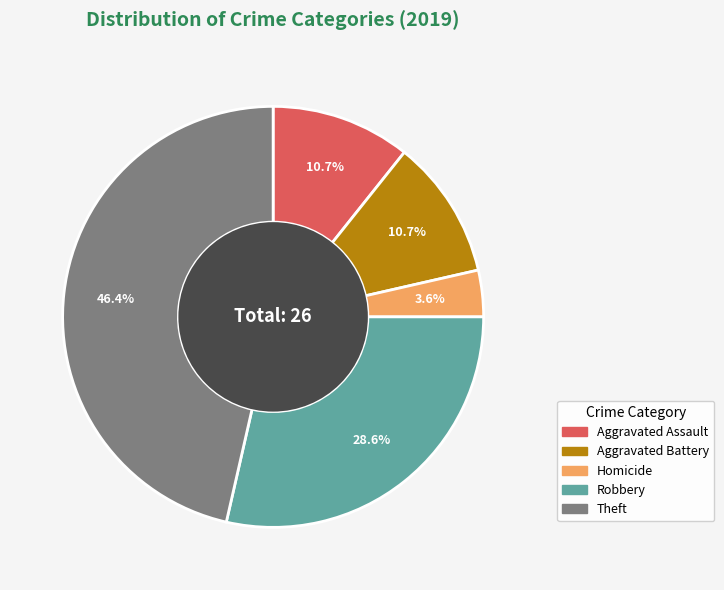

How many slices are in this pie chart?

5